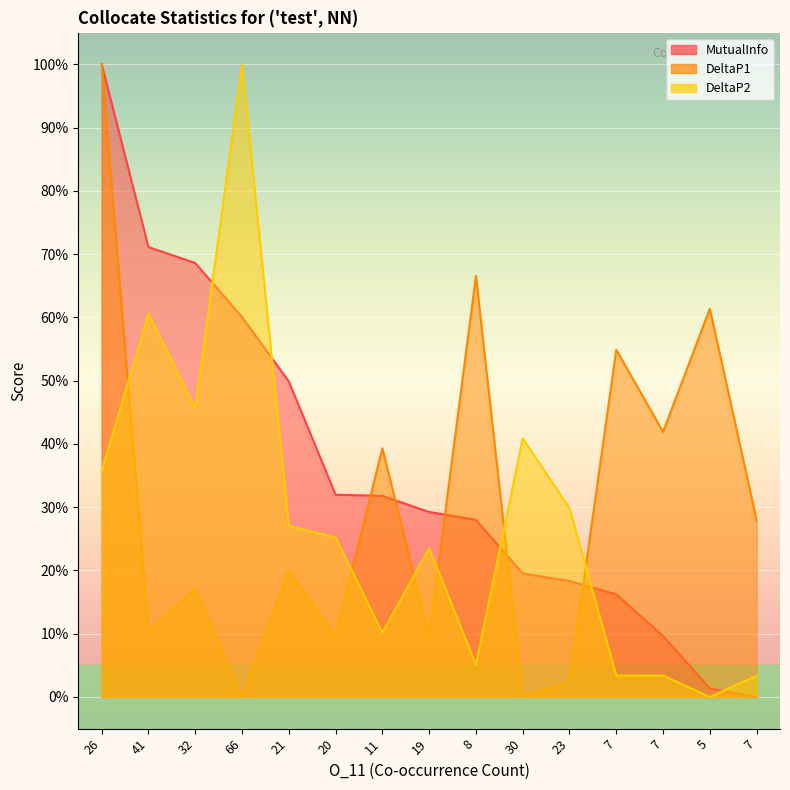

Reading left to right, extract all data points from this chart.

MutualInfo: 100.0	71.1	68.6	60.0	49.9	32.0	31.8	29.2	28.0	19.5	18.3	16.2	9.6	1.3	0.0
DeltaP1: 100.0	10.3	17.1	0.0	19.9	9.5	39.3	9.5	66.6	0.1	2.4	54.9	41.9	61.4	27.9
DeltaP2: 35.7	60.6	45.6	100.0	27.0	25.2	10.2	23.5	5.1	40.9	29.8	3.4	3.4	0.0	3.4